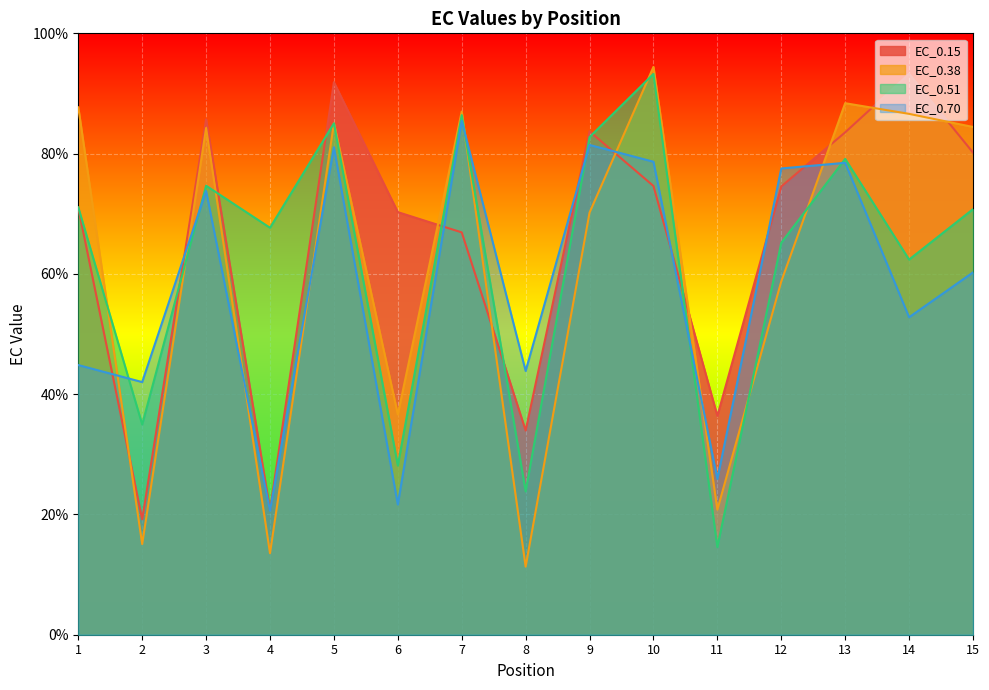

In EC_0.70, how many points are higher than both neighbors (excluding endpoints)?

5